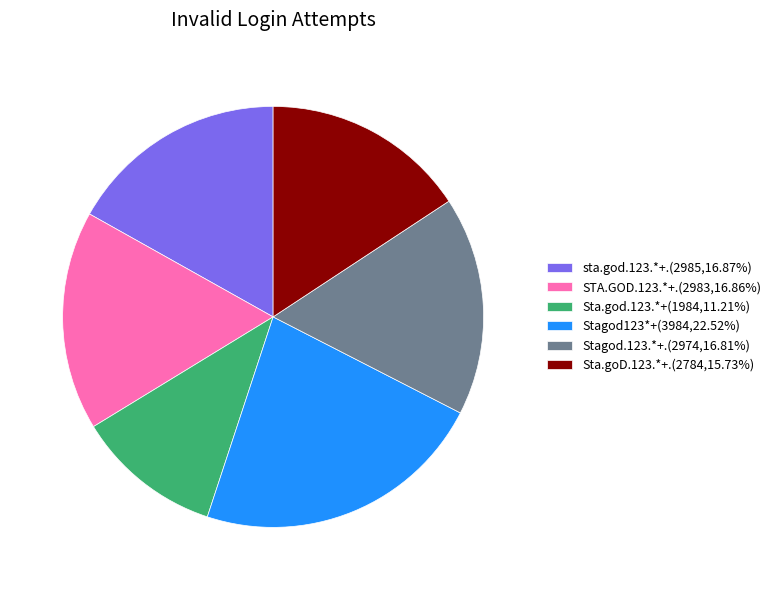

True or false: Sta.goD.123.*+. accounts for 16% of the total.

True